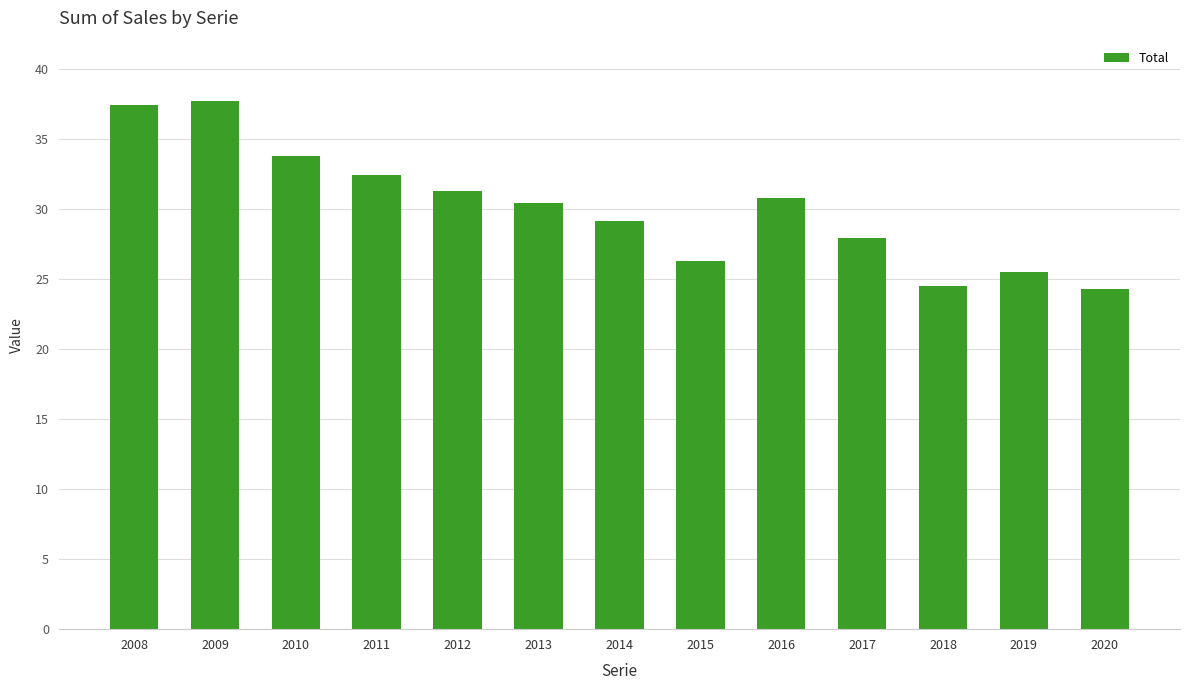

Where does the data first go above 30?

2008